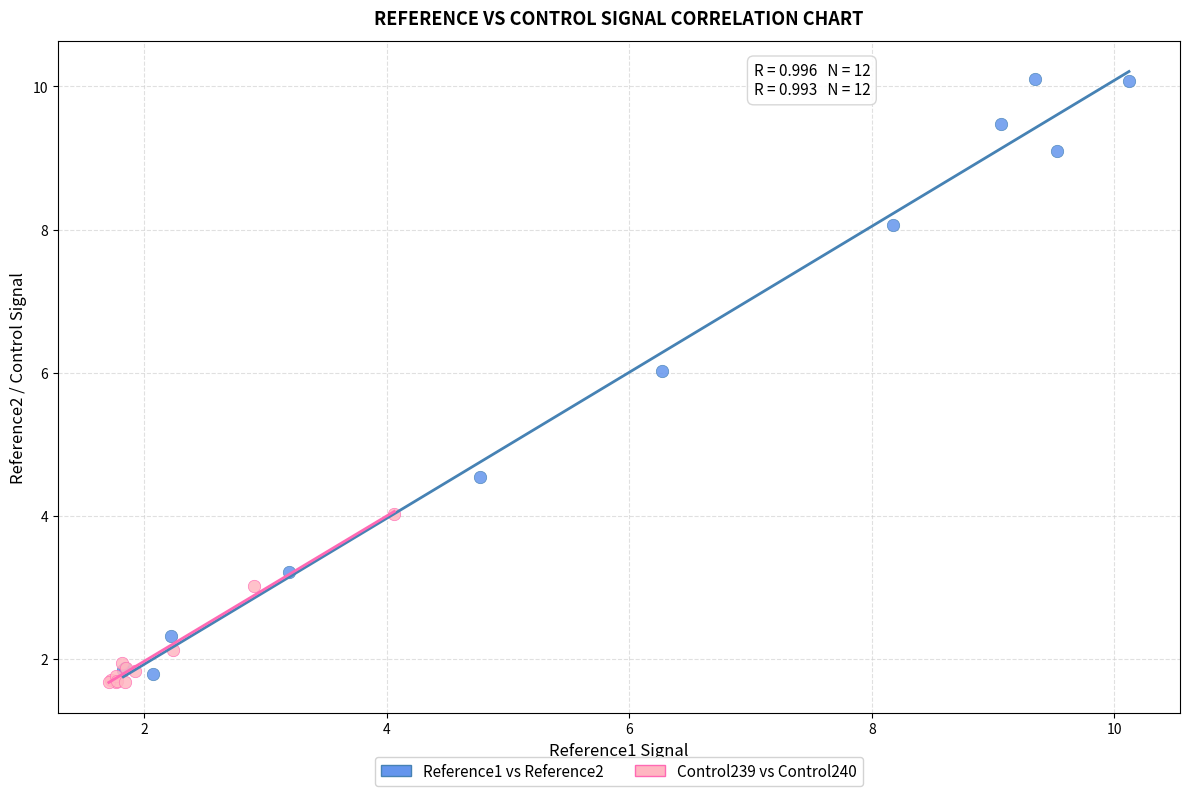

Which series reaches the maximum Y coordinate?

Reference1 vs Reference2